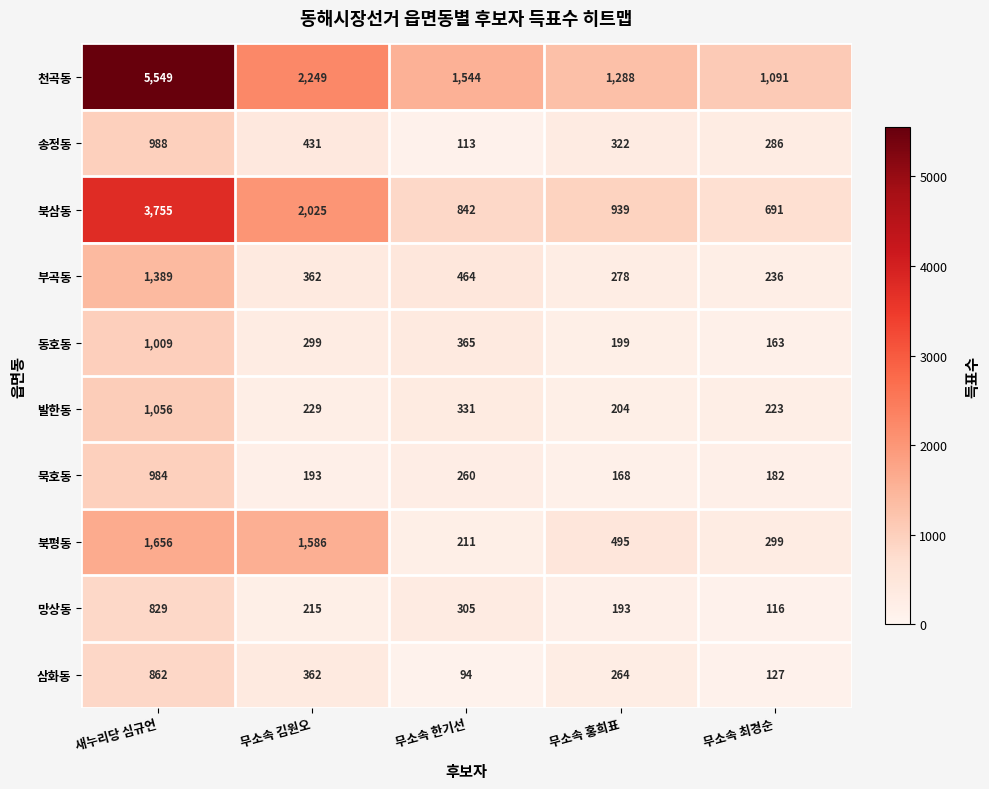

Which series has the largest total across all categories?

천곡동